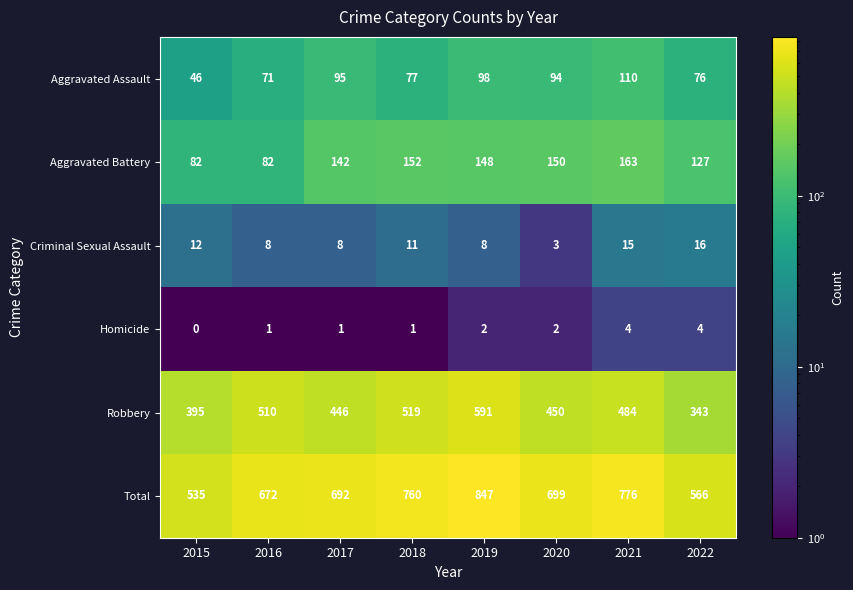

Is it true that Aggravated Assault equals 95 at 2017?

True